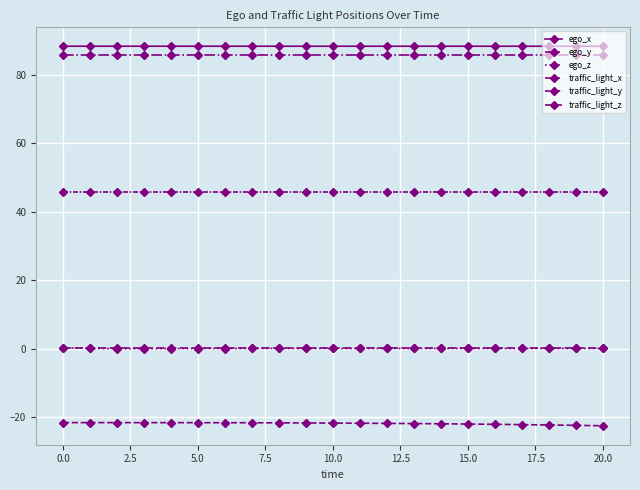

Where is ego_x nearest to the value 88?

17